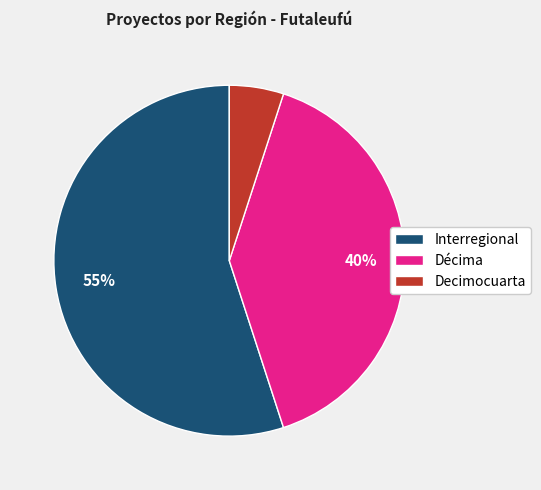

Count the number of slices in the pie.

3